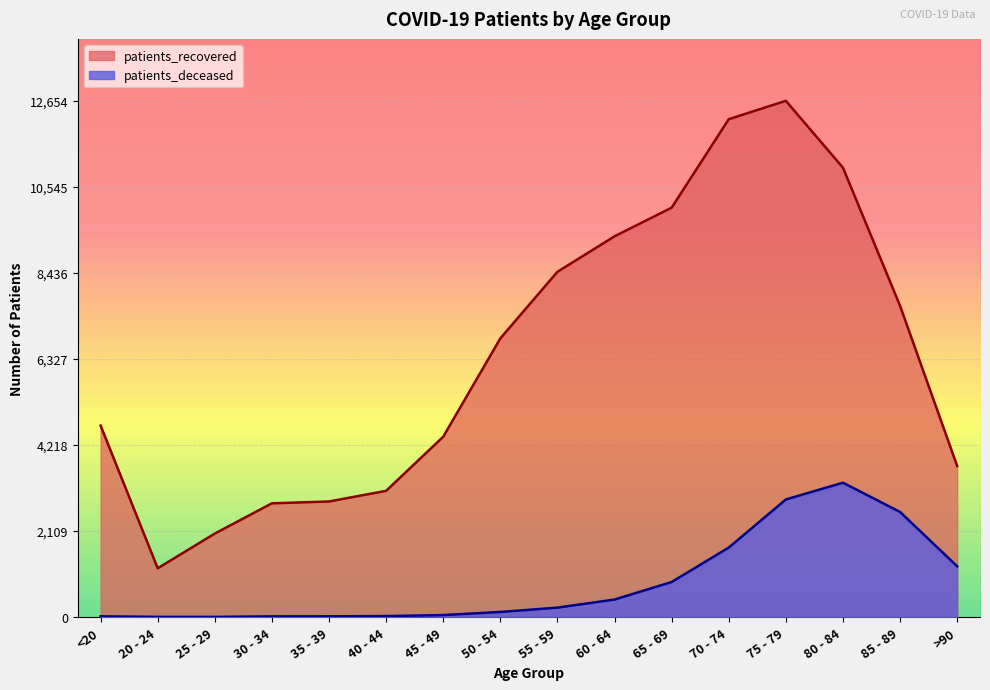

At which category does patients_recovered reach its first local valley?

20 - 24